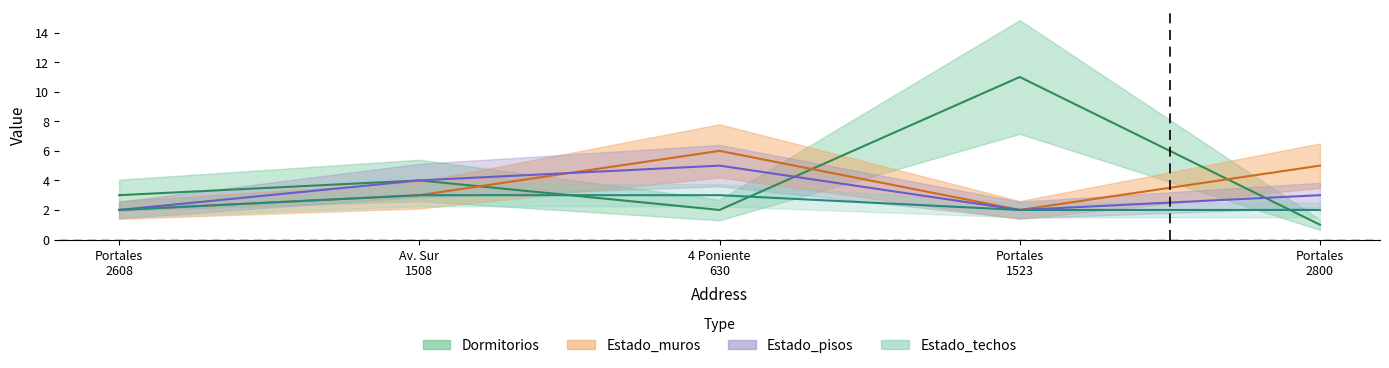

True or false: Estado_muros and Dormitorios cross at least once.

True